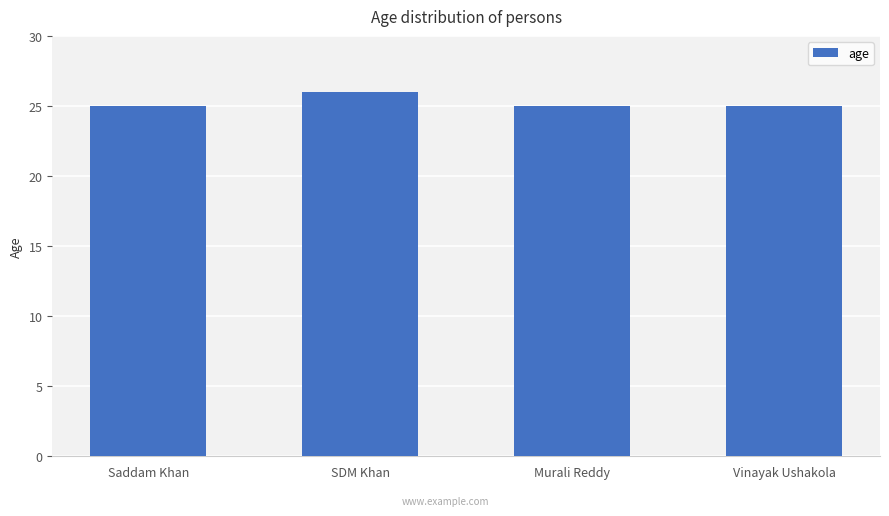

The value at Saddam Khan is 42. True or false?

False